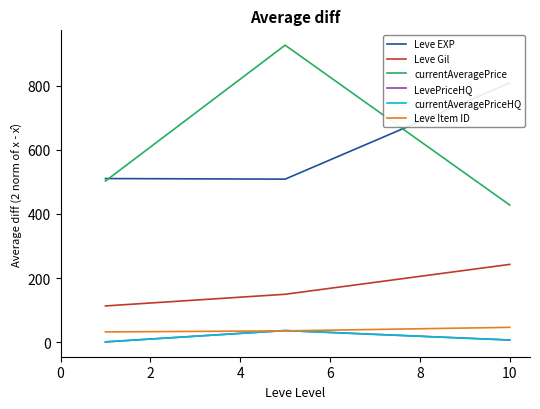

Which series has the widest spread of values?

currentAveragePrice